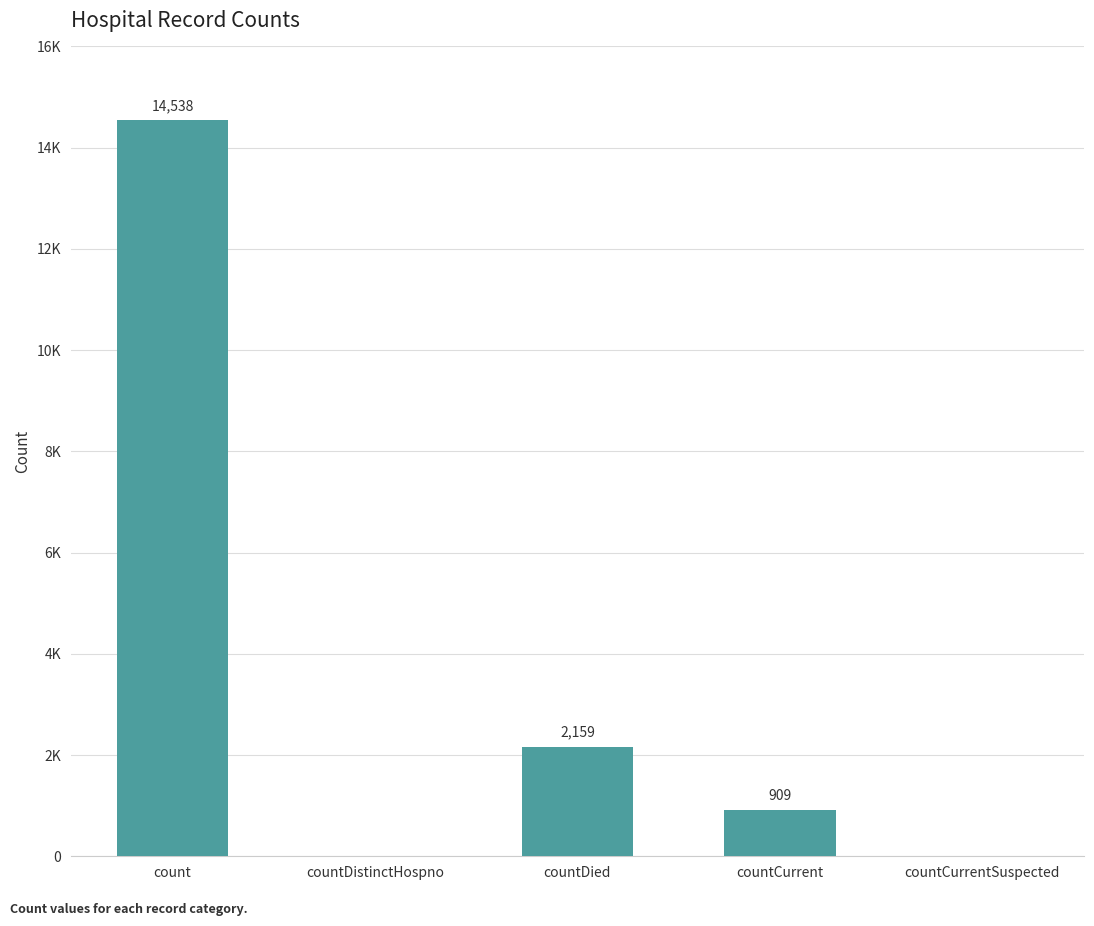

Which label corresponds to the largest value in the chart?

count